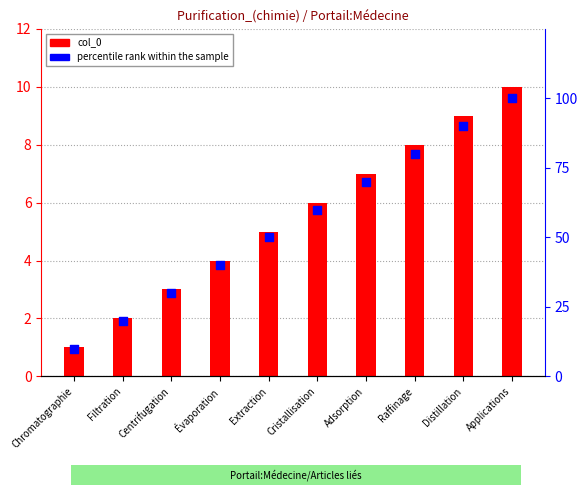

Is the value of percentile rank within the sample at Applications greater than the value of col_0 at Évaporation?

Yes